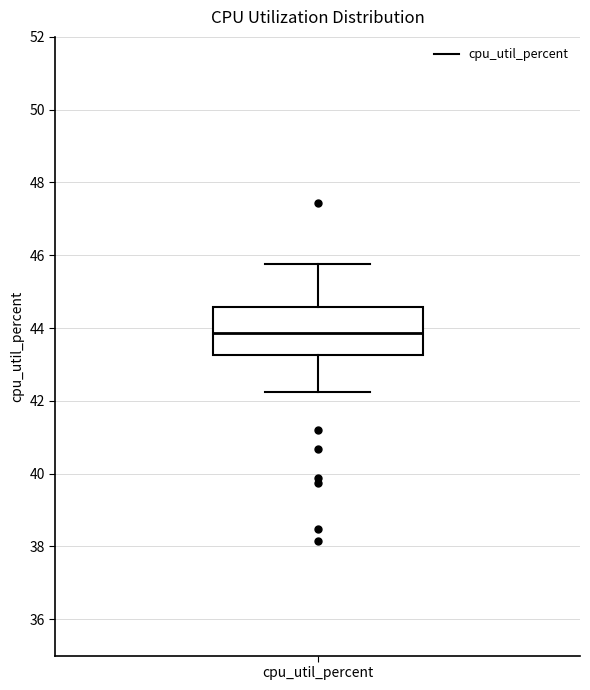

Where is the upper edge of the box for cpu_util_percent on the y-axis? The values are not printed on the chart, so give them approximately, as read against the axis.

44.6